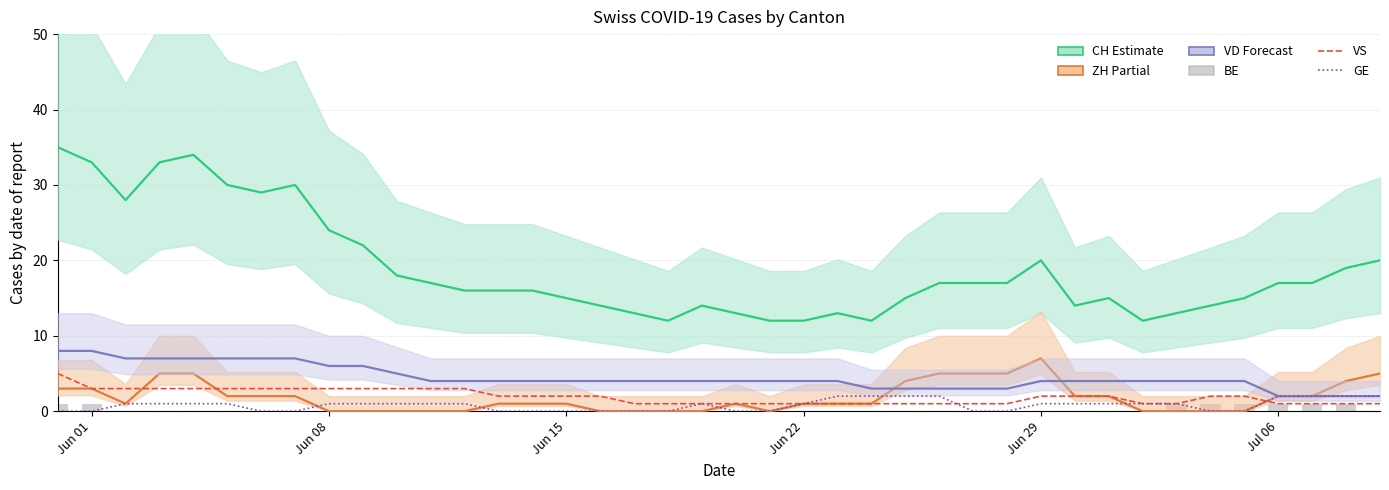

List the series in order of their peak value, highest first.

CH, VD, ZH, VS, GE, BE